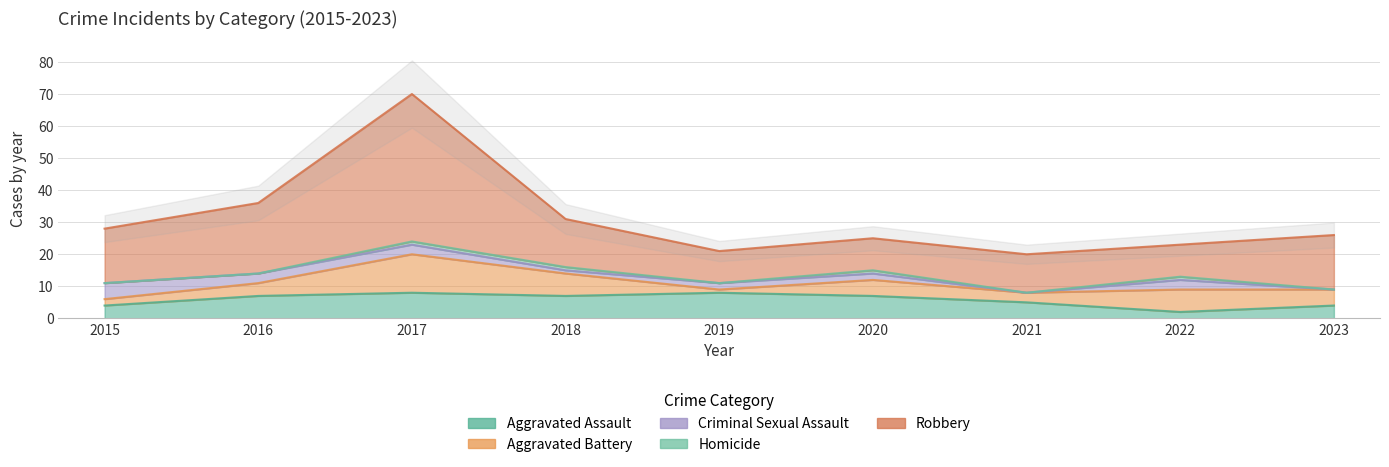

Is it true that Homicide equals 1 at 2020?

True